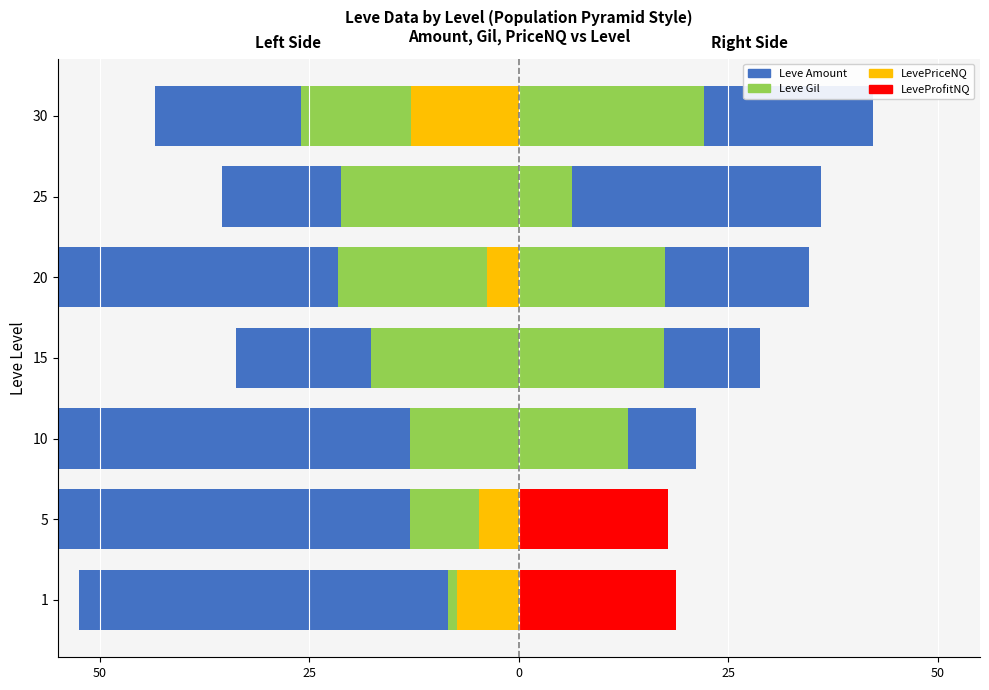

Which series has the widest spread of values?

Leve Amount